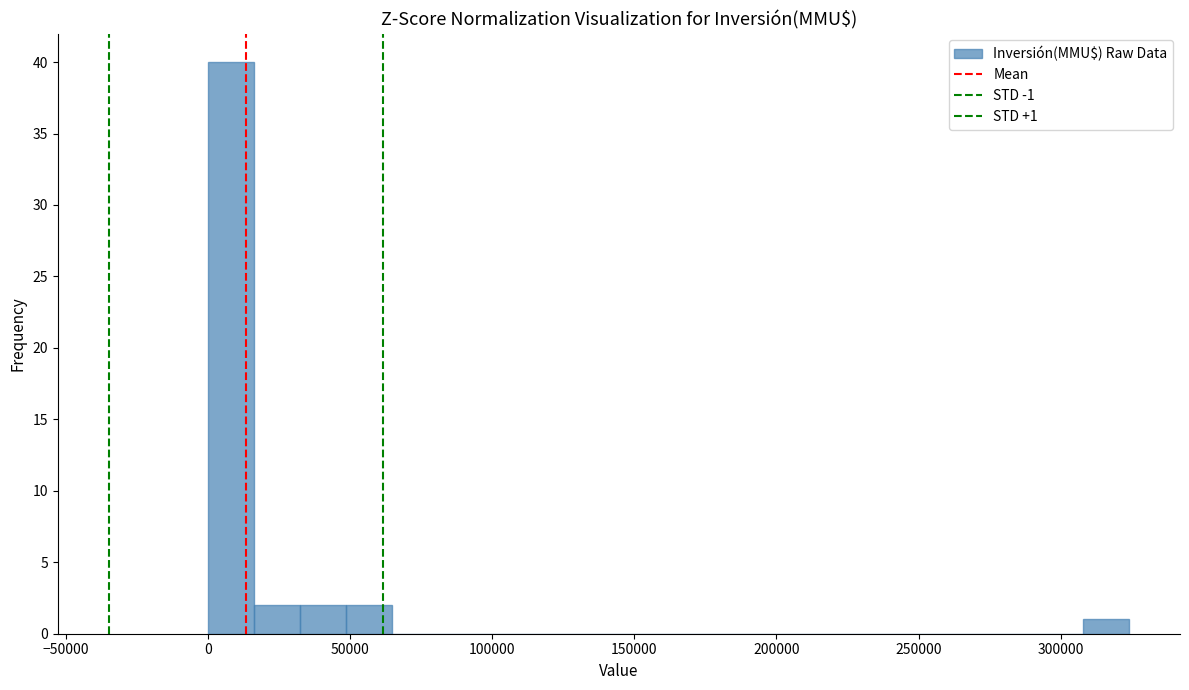

Read against the x-axis, roughly where is the centre of the tallest bar?

10000